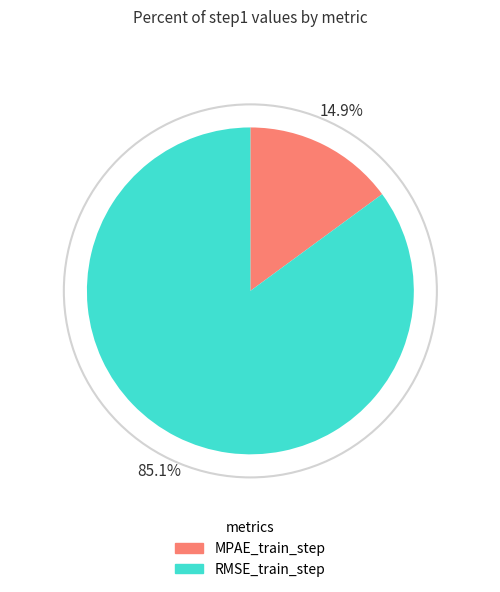

What percentage is NOT represented by RMSE_train_step?

14.9%